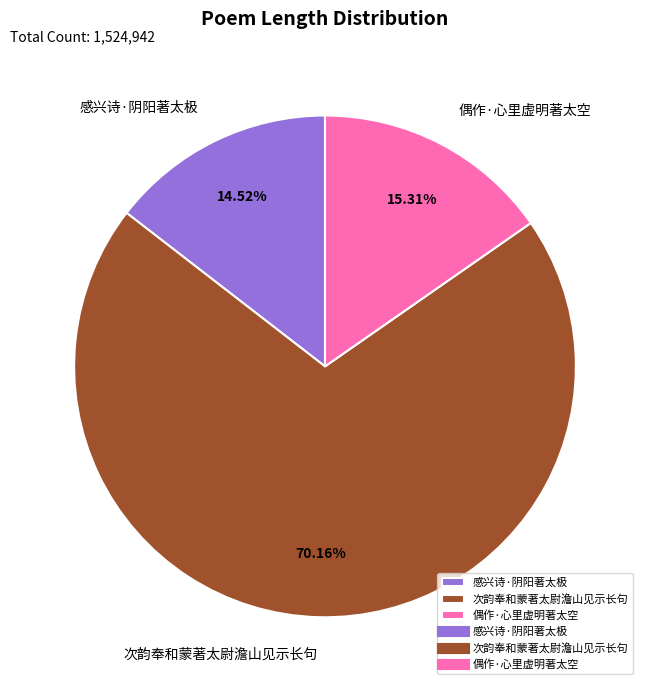

To the nearest percent, what portion does 偶作·心里虚明著太空 represent?

15%